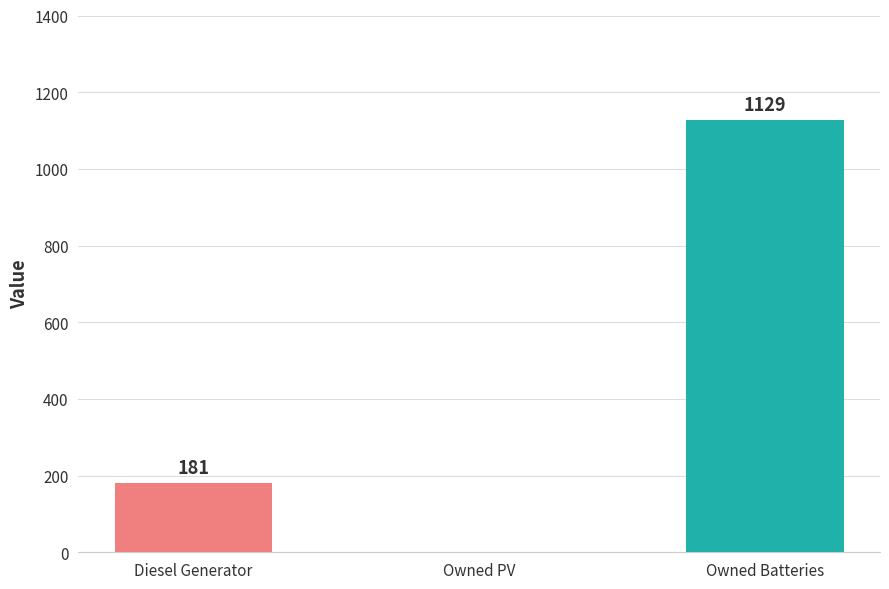

At which category does the chart reach its peak across all series?

Owned Batteries